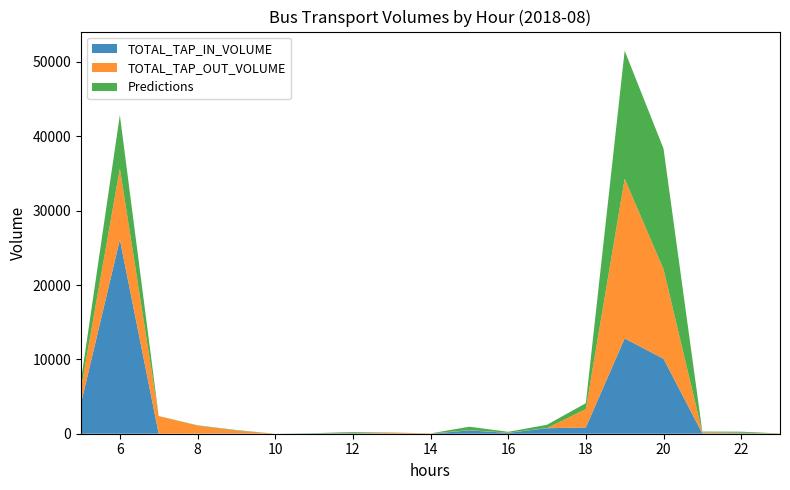

What is the highest value of the TOTAL_TAP_IN_VOLUME series?

26109